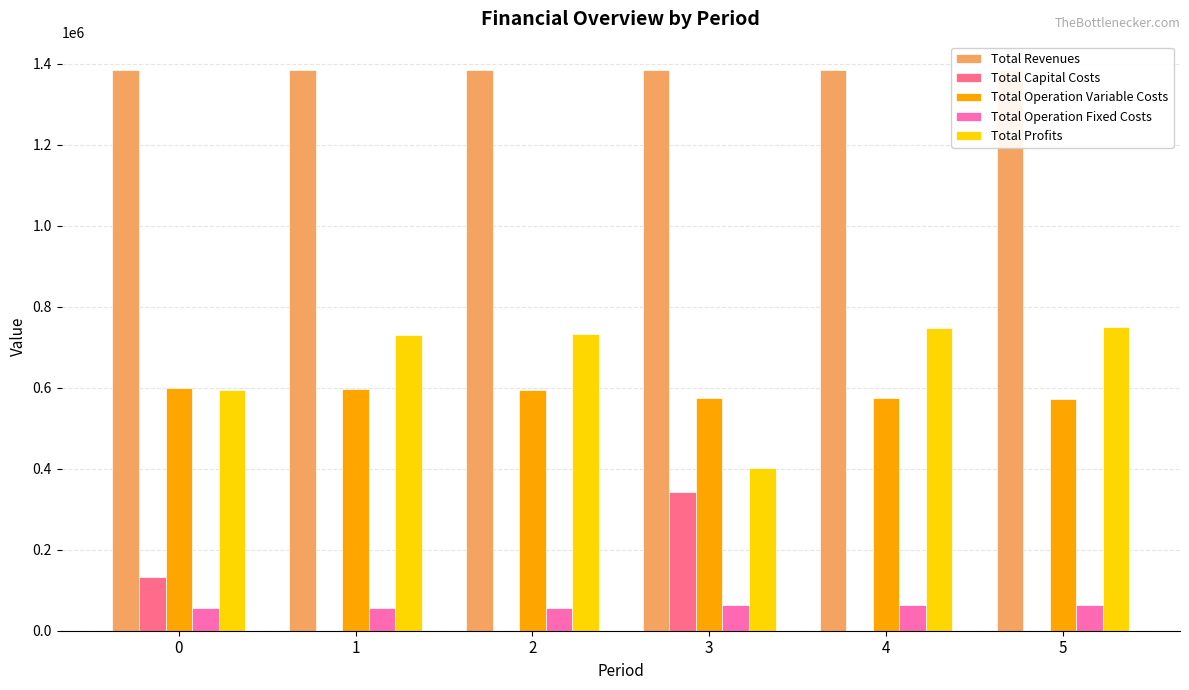

What is the total value across all series at 1?

2769111.1